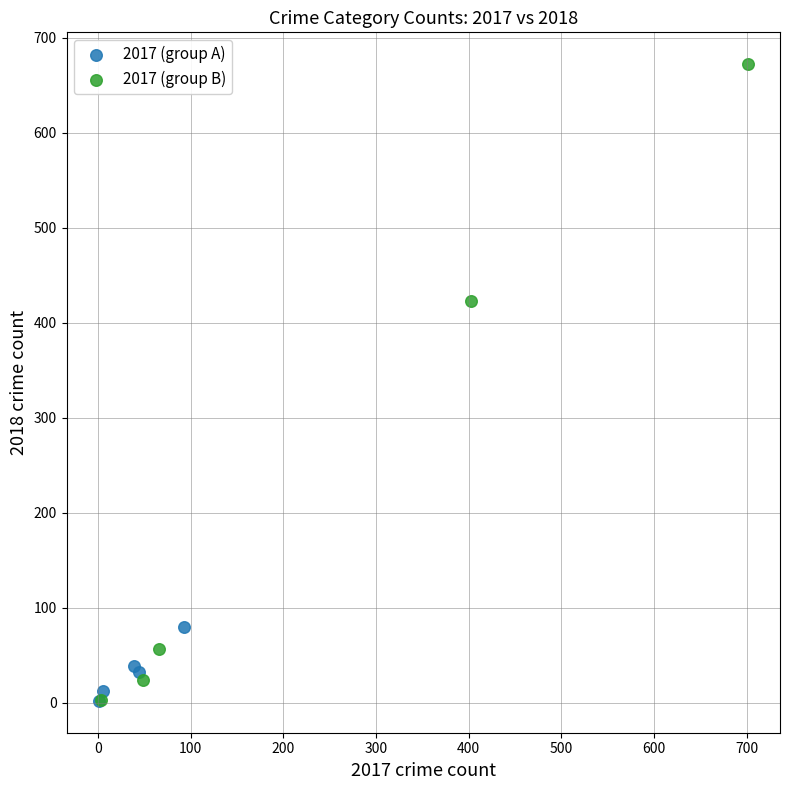

What are all the series names shown in the legend?

2017 (group A), 2017 (group B)